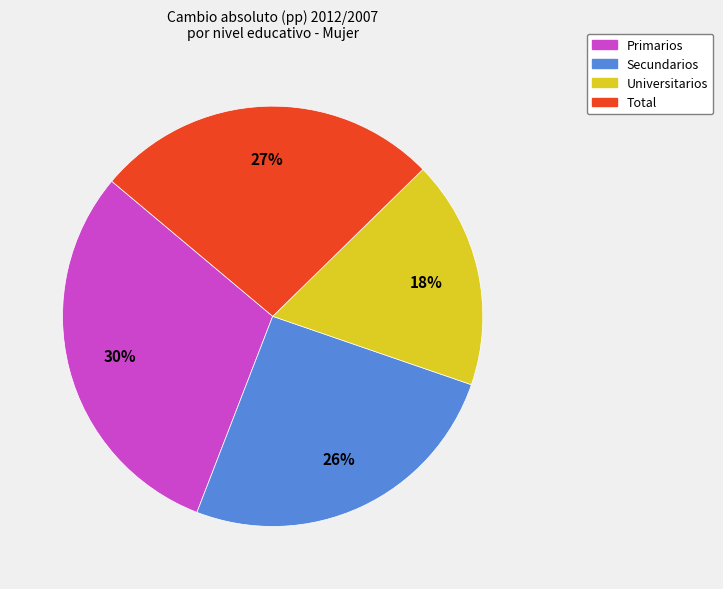

How many slices are in this pie chart?

4